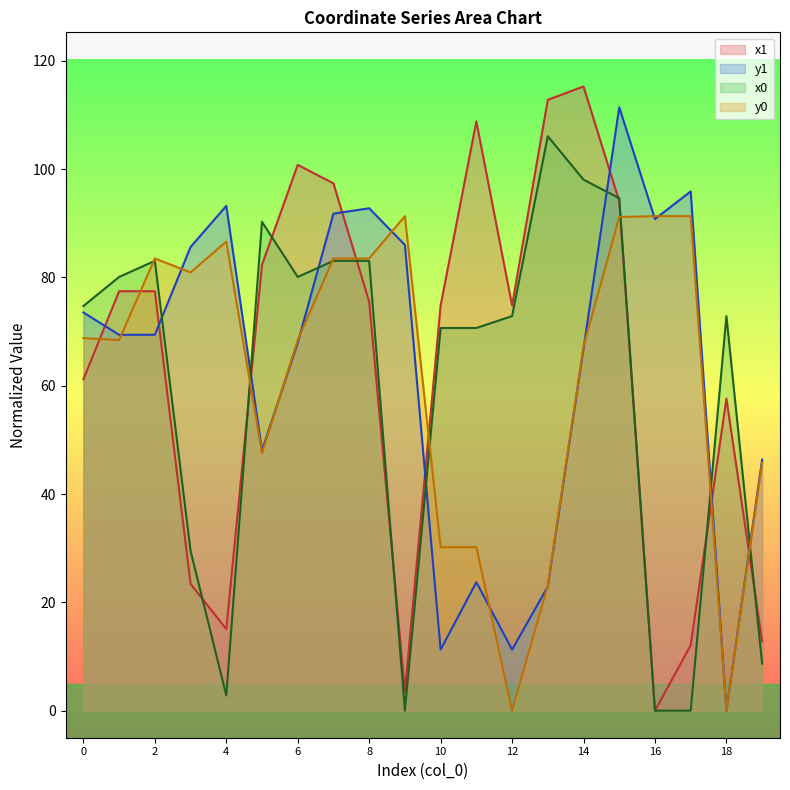

What is the difference between the maximum and minimum values in the x0 series?

106.1